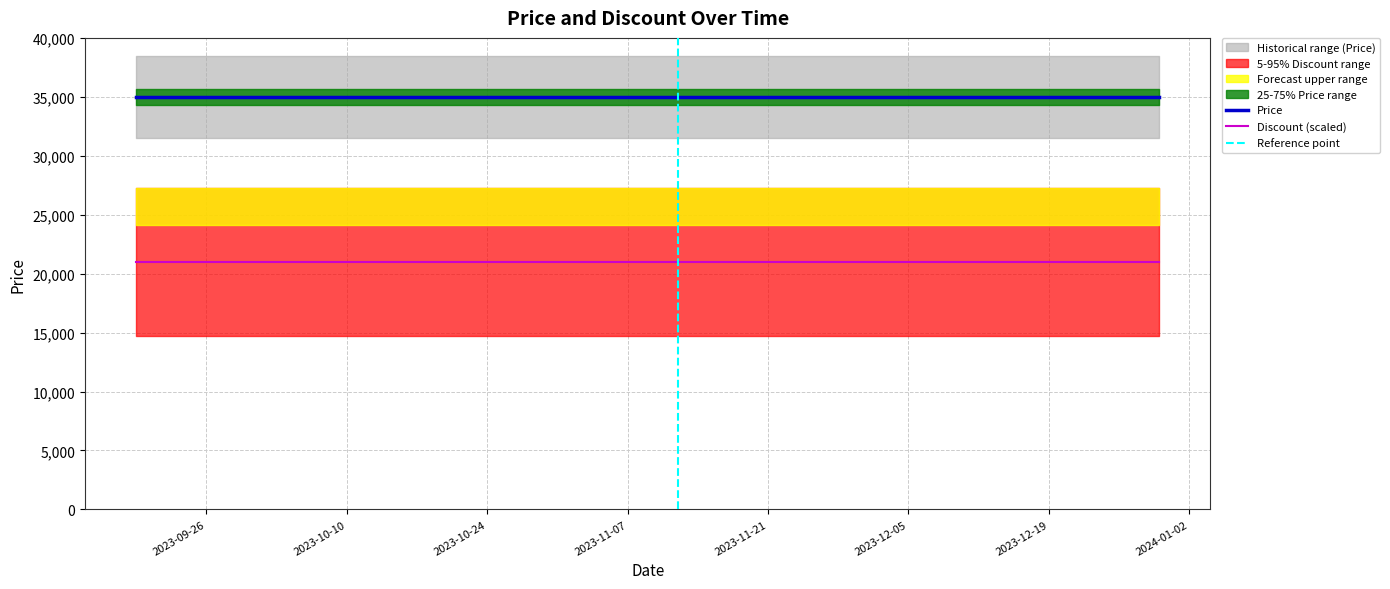

Which category has the highest value in the Price series?

2023-09-19